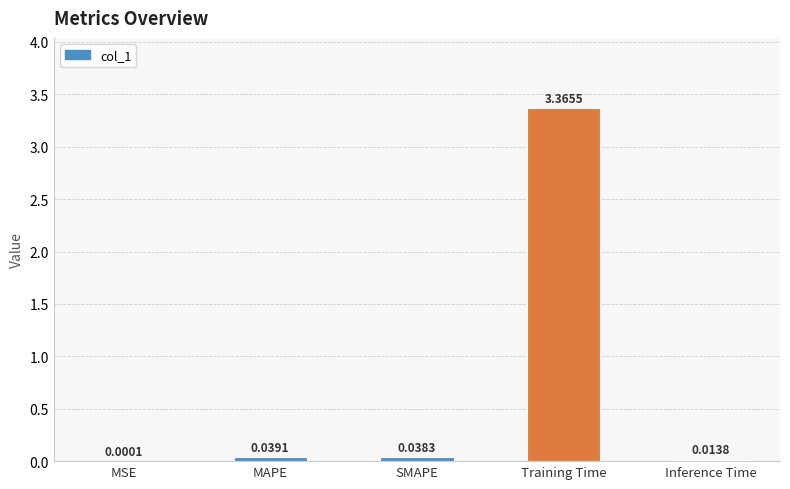

At which category does the chart reach its peak across all series?

Training Time